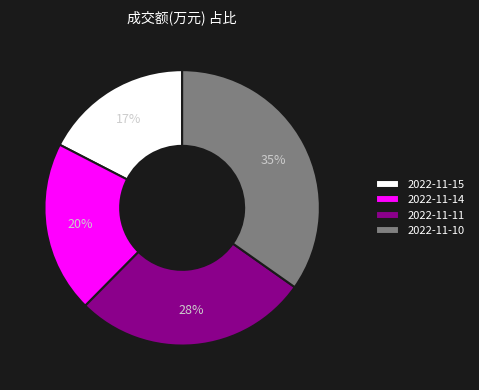

Which slice is the largest?

2022-11-10